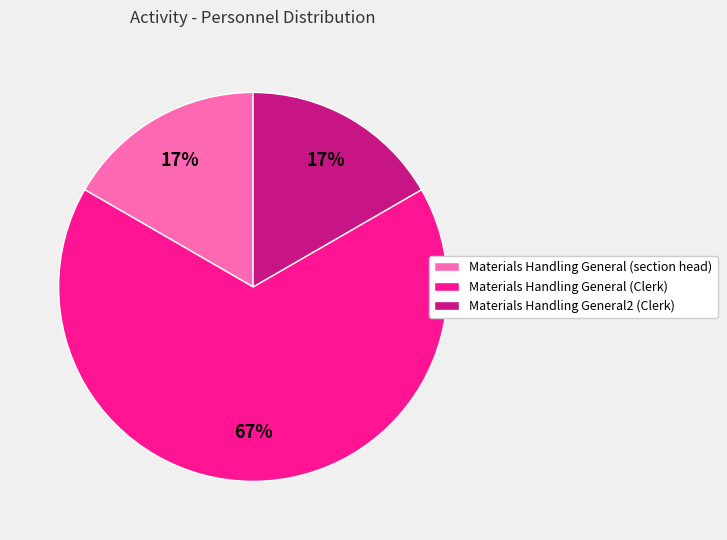

To the nearest percent, what portion does Materials Handling General (section head) represent?

17%